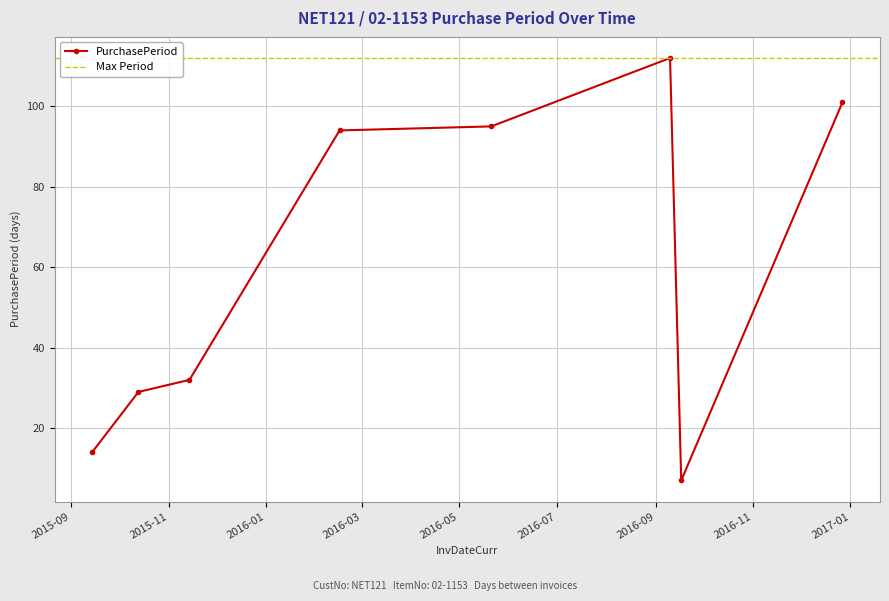

Reading right to left, list all the values displayed in this chart.

101	7	112	95	94	32	29	14